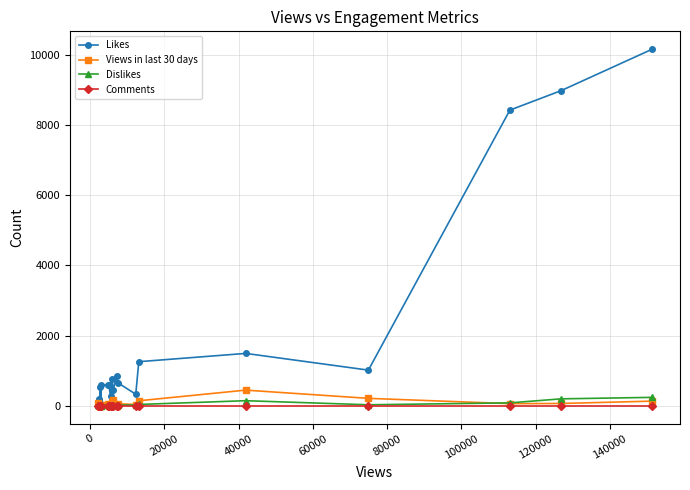

At how many categories does at least one series exceed 7649?

3